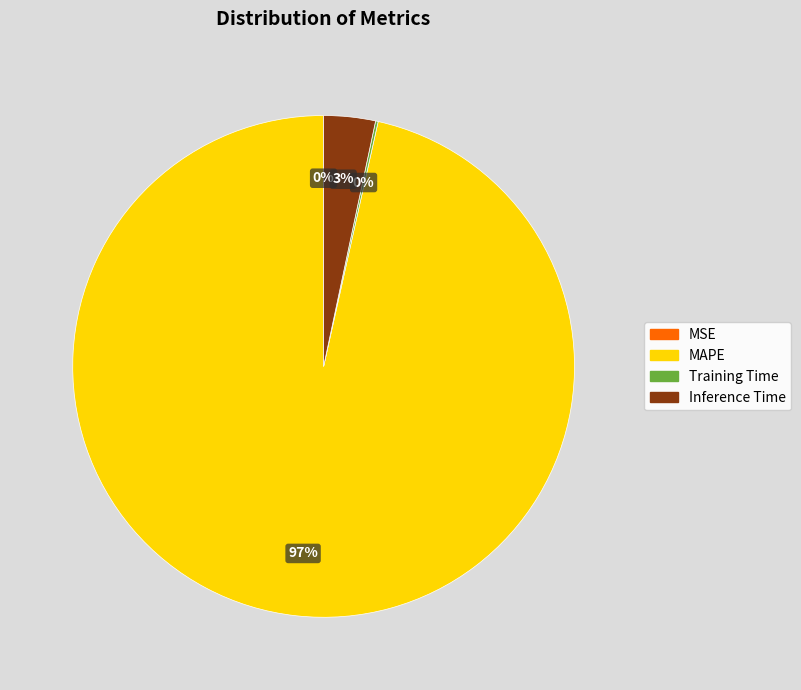

To the nearest percent, what is the average slice percentage?

25%